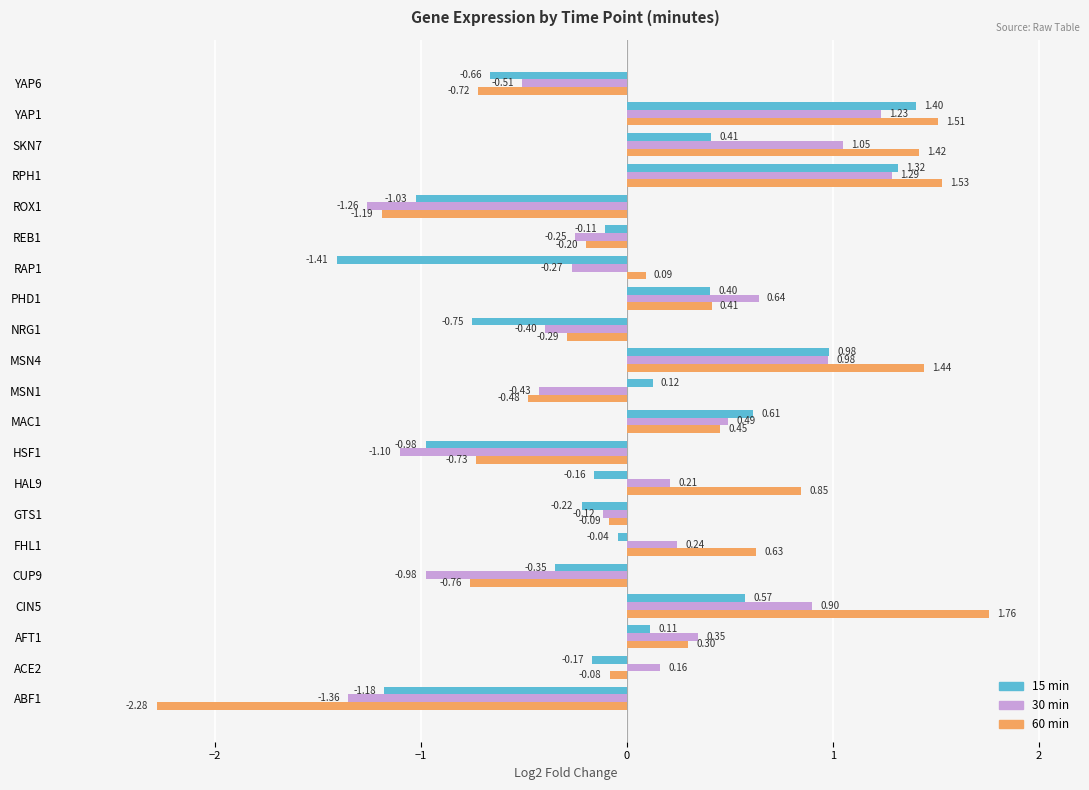

What is the spread (max minus min) of values at FHL1?

0.7